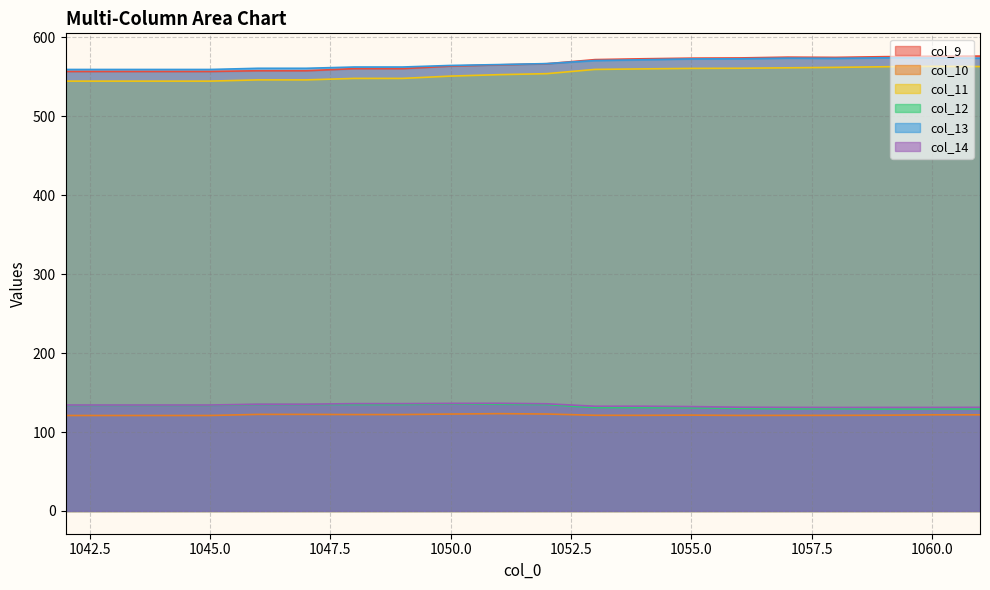

How many lines are shown in the chart?

6